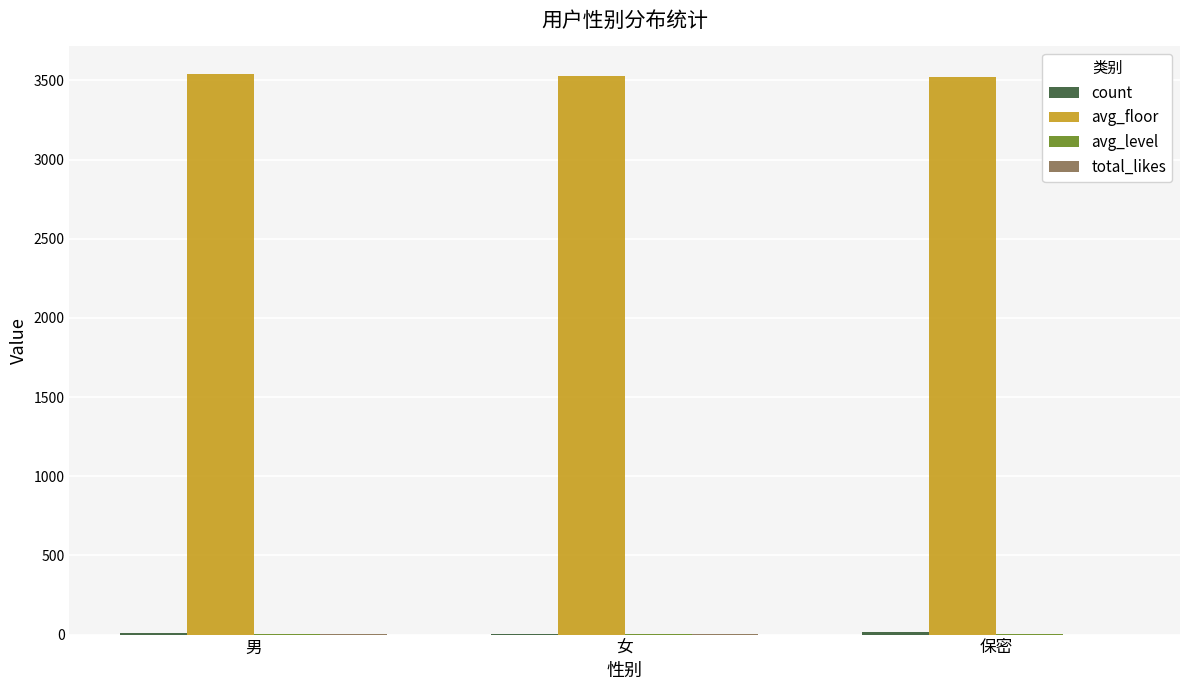

Which series has the largest total across all categories?

avg_floor